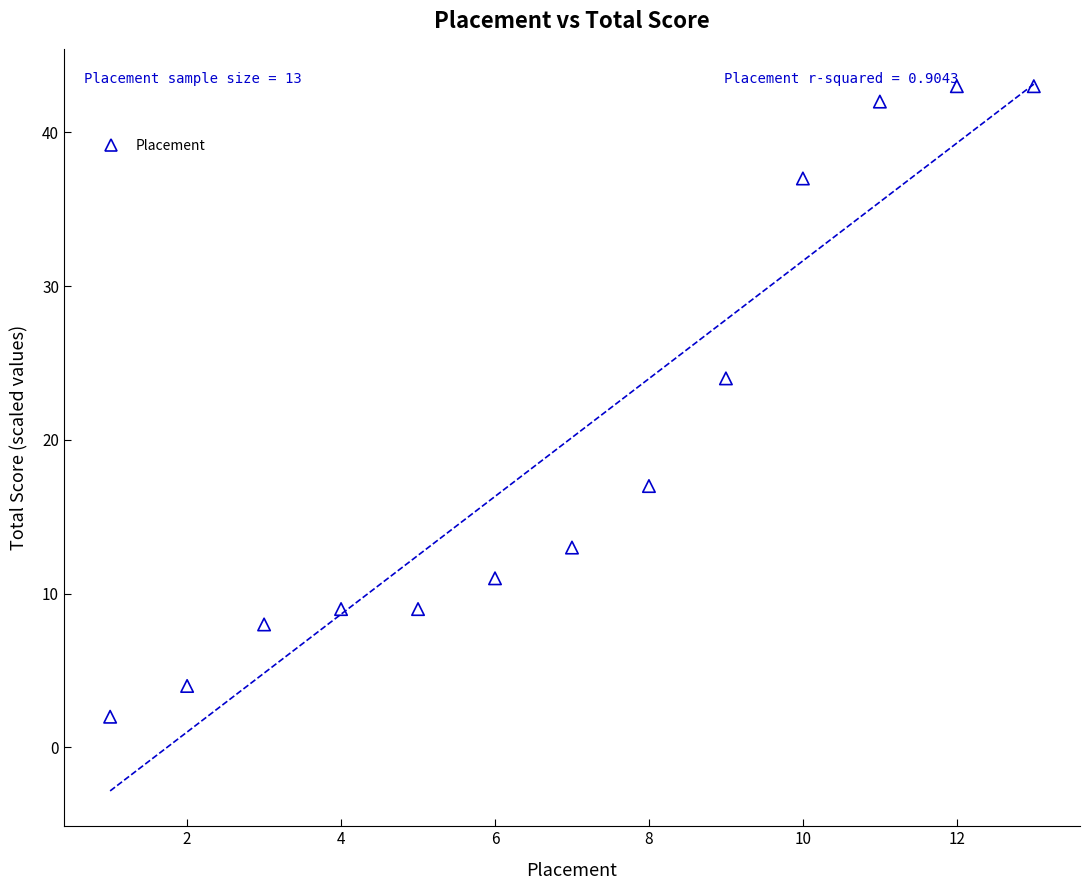

What is the range of X values (max minus min)?

12